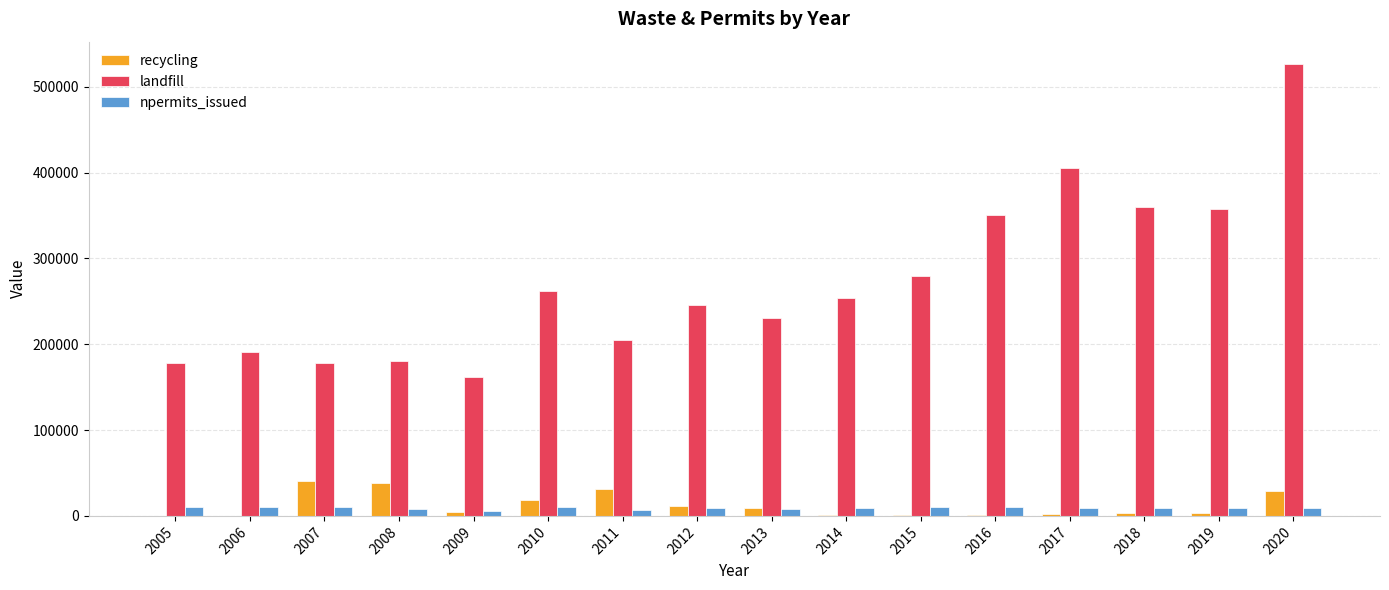

What is the sum of the npermits_issued values at 2012 and 2019?

18545.0